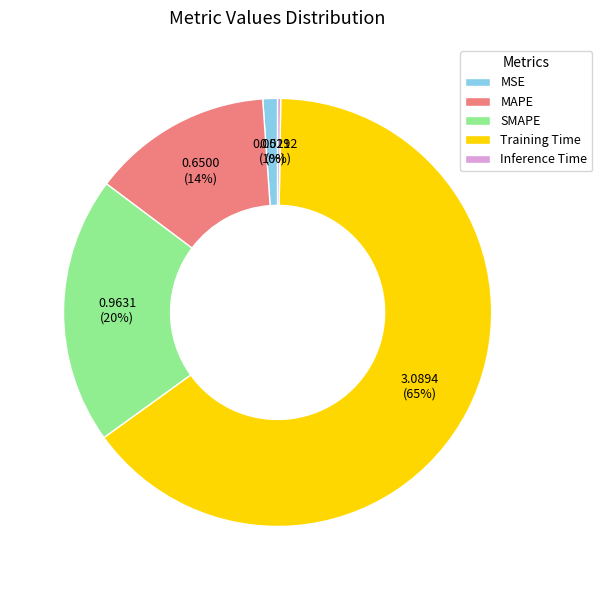

To the nearest percent, what is the difference between the Training Time and MSE slice percentages?

64%